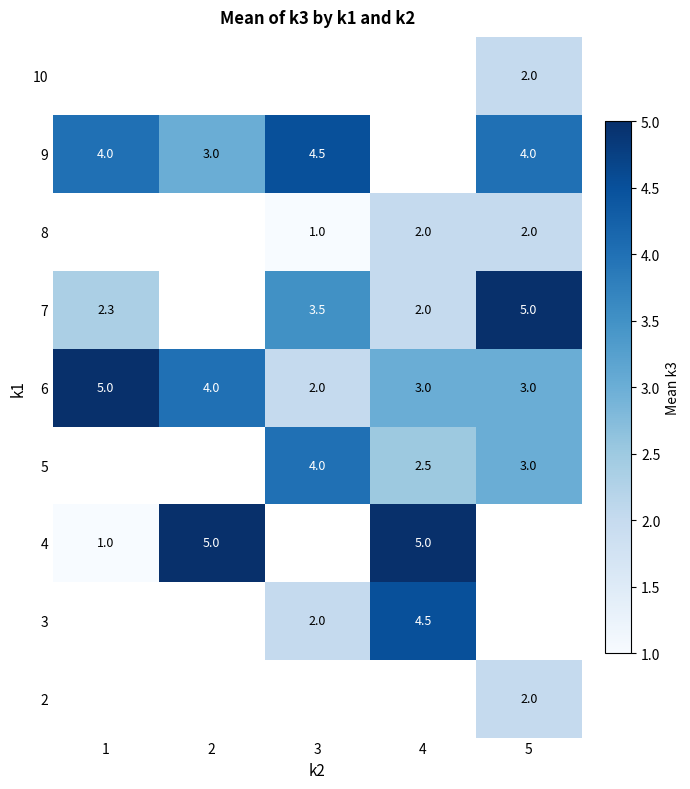

How many distinct data groups are displayed?

9